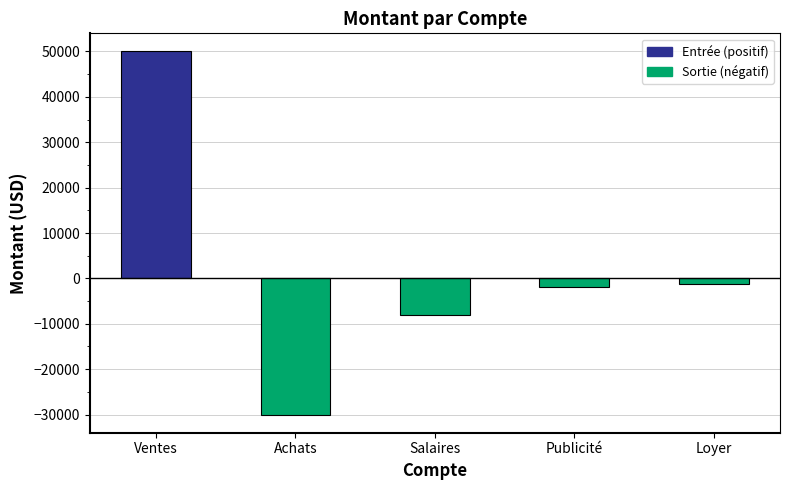

Which label corresponds to the largest value in the chart?

Ventes